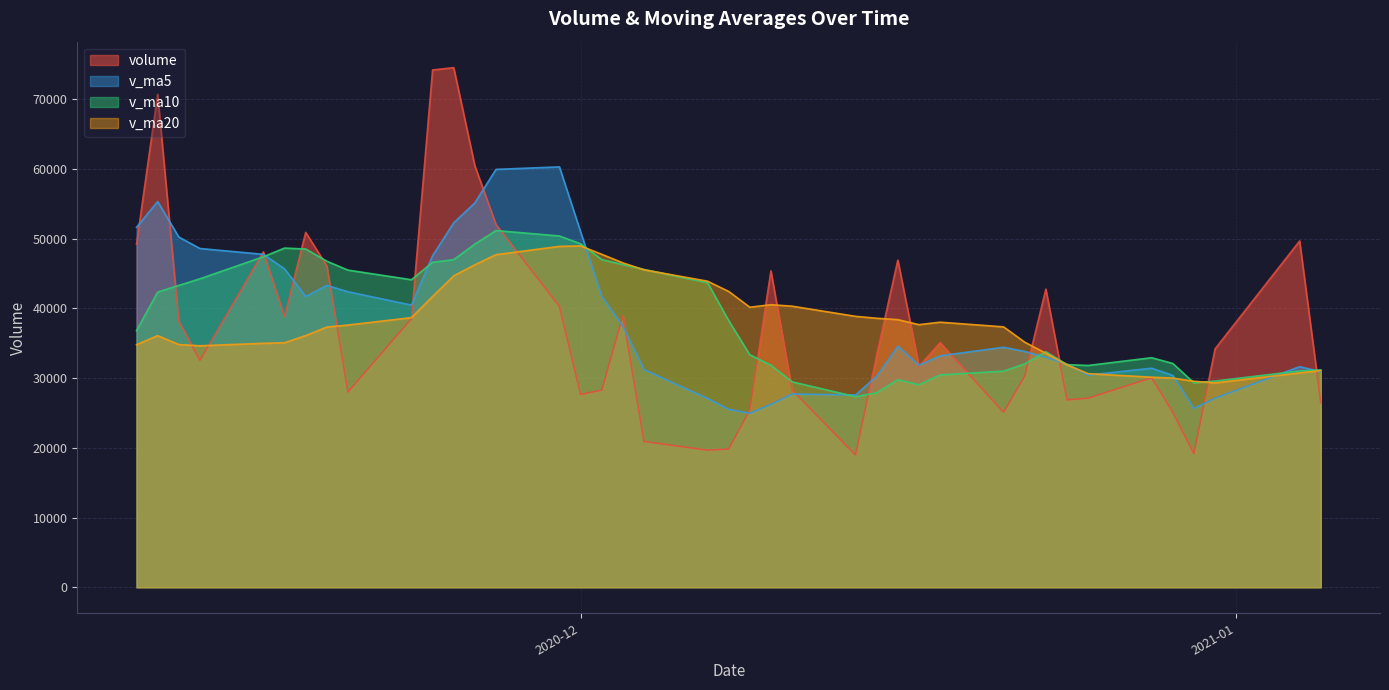

What is the approximate value of v_ma10 at 2020-11-16?

47411.0